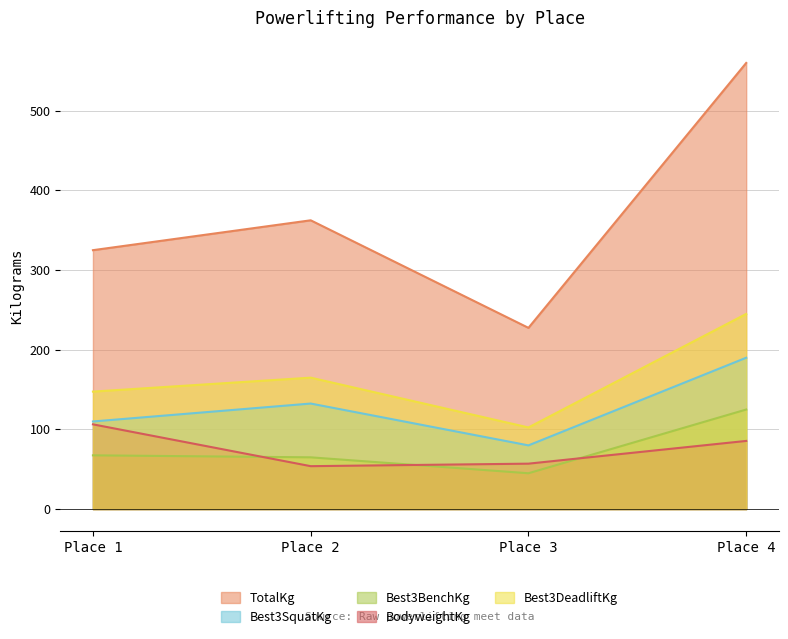

What is the difference between the maximum and minimum values in the BodyweightKg series?

52.5